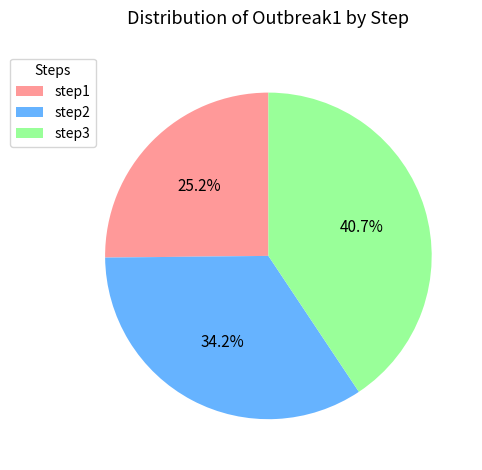

Is there any slice that represents more than half of the pie?

No